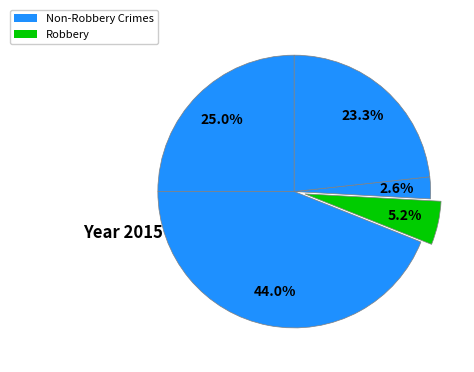

Count the number of slices in the pie.

5